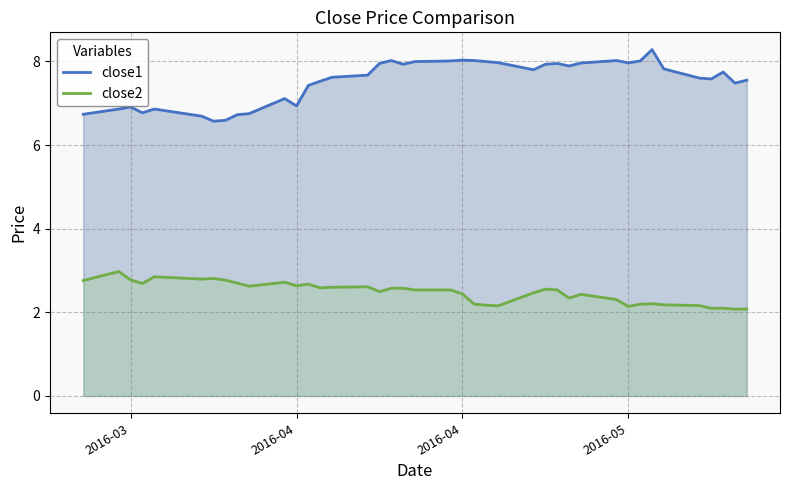

Count the number of categories in the chart.

40